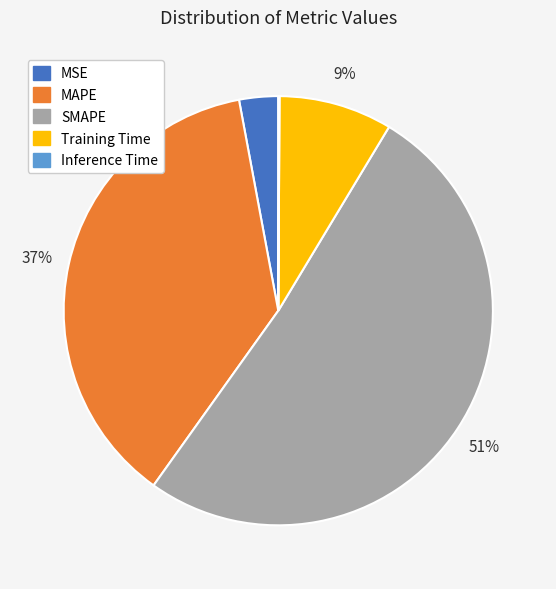

Do MAPE and MSE together represent more than half of the pie?

No